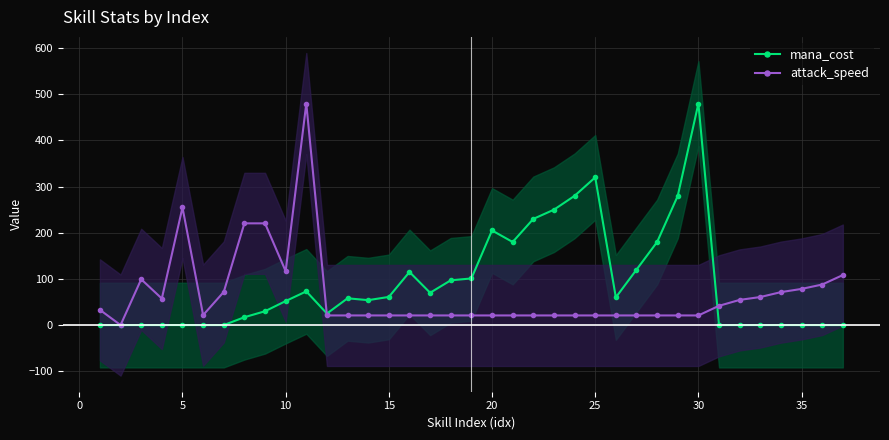

Which category has the highest value in the mana_cost series?

30